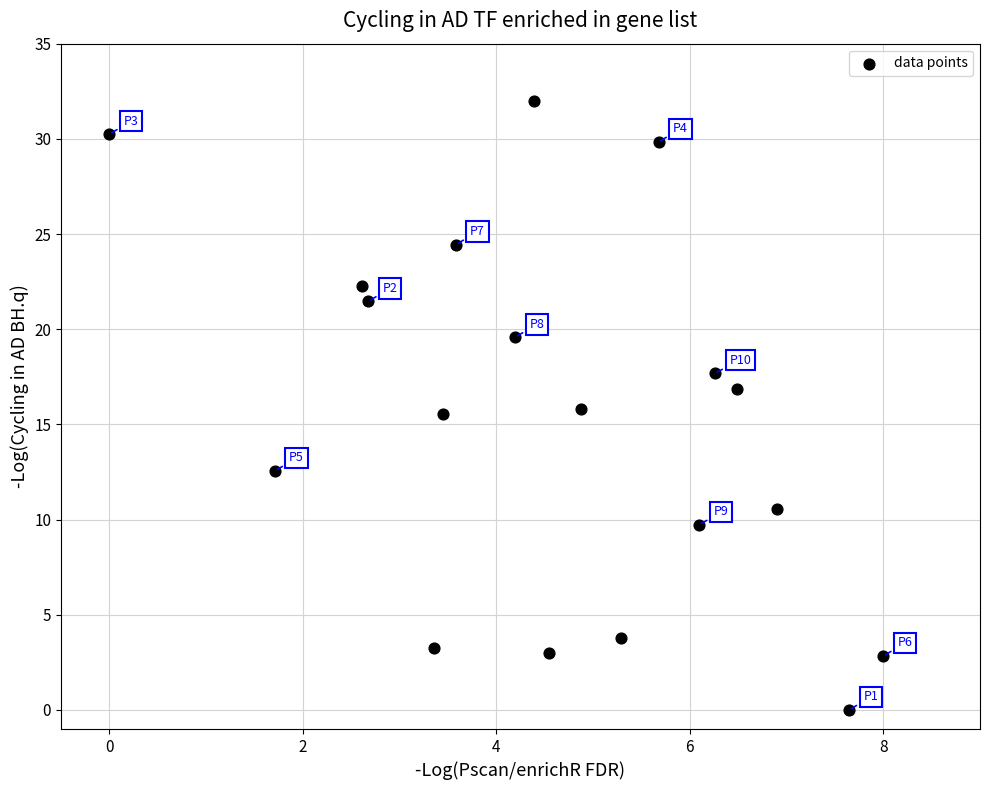

What is the range of X values (max minus min)?

8.0